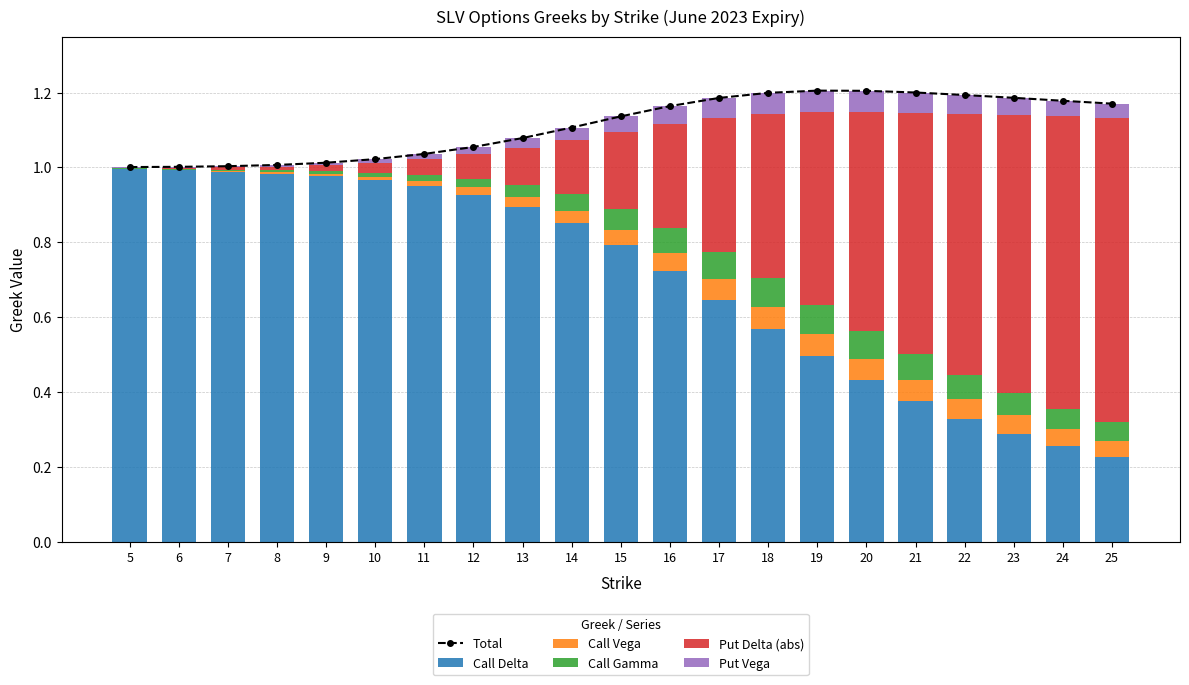

Reading left to right, transcribe all the data shown in this chart.

Total: 5=1.0	6=1.0	7=1.0	8=1.0	9=1.0	10=1.0	11=1.0	12=1.1	13=1.1	14=1.1	15=1.1	16=1.2	17=1.2	18=1.2	19=1.2	20=1.2	21=1.2	22=1.2	23=1.2	24=1.2	25=1.2
Call Delta: 5=1.0	6=1.0	7=1.0	8=1.0	9=1.0	10=1.0	11=1.0	12=0.9	13=0.9	14=0.9	15=0.8	16=0.7	17=0.6	18=0.6	19=0.5	20=0.4	21=0.4	22=0.3	23=0.3	24=0.3	25=0.2
Call Vega: 5=0.0	6=0.0	7=0.0	8=0.0	9=0.0	10=0.0	11=0.0	12=0.0	13=0.0	14=0.0	15=0.0	16=0.0	17=0.1	18=0.1	19=0.1	20=0.1	21=0.1	22=0.1	23=0.1	24=0.0	25=0.0
Call Gamma: 5=0.0	6=0.0	7=0.0	8=0.0	9=0.0	10=0.0	11=0.0	12=0.0	13=0.0	14=0.0	15=0.1	16=0.1	17=0.1	18=0.1	19=0.1	20=0.1	21=0.1	22=0.1	23=0.1	24=0.1	25=0.0
Put Delta (abs): 5=0.0	6=0.0	7=0.0	8=0.0	9=0.0	10=0.0	11=0.0	12=0.1	13=0.1	14=0.1	15=0.2	16=0.3	17=0.4	18=0.4	19=0.5	20=0.6	21=0.6	22=0.7	23=0.7	24=0.8	25=0.8
Put Vega: 5=0.0	6=0.0	7=0.0	8=0.0	9=0.0	10=0.0	11=0.0	12=0.0	13=0.0	14=0.0	15=0.0	16=0.0	17=0.1	18=0.1	19=0.1	20=0.1	21=0.1	22=0.0	23=0.0	24=0.0	25=0.0